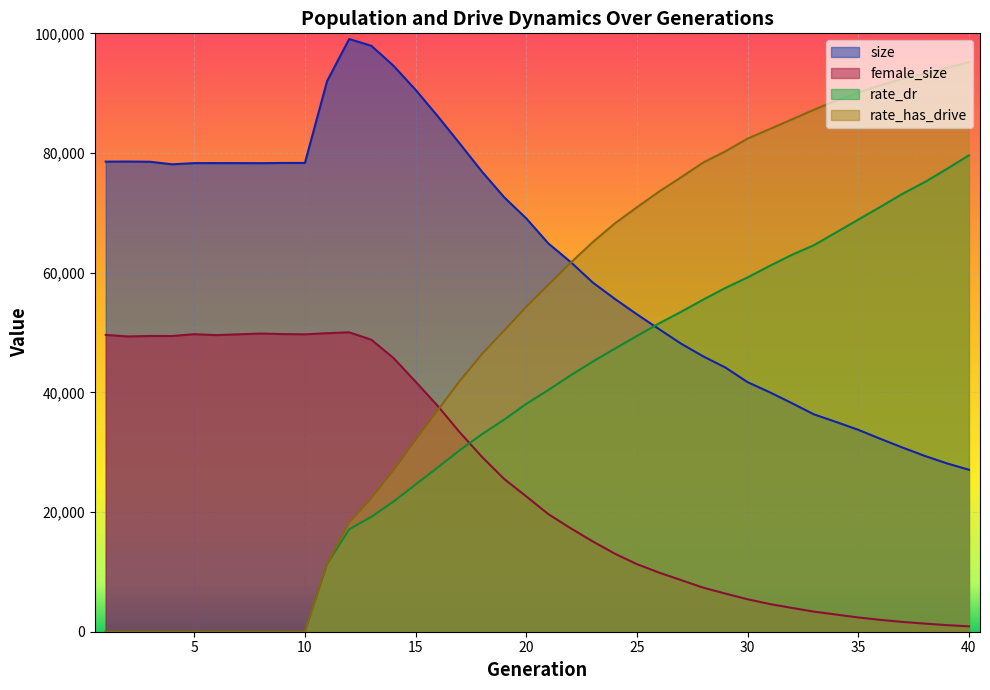

True or false: female_size and size cross at least once.

False